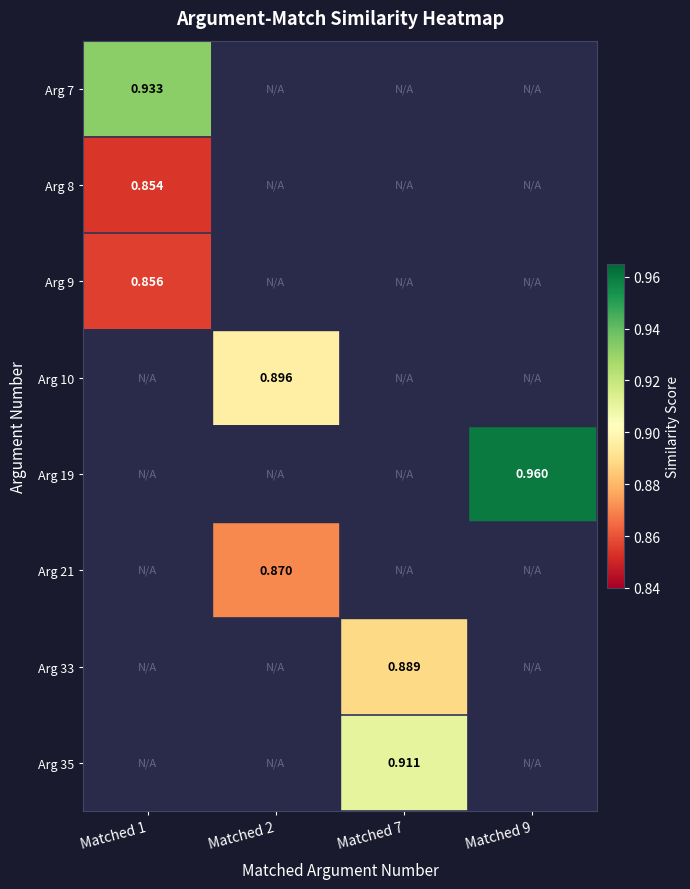

Between Matched 7 and Matched 2, which is larger?

Matched 2